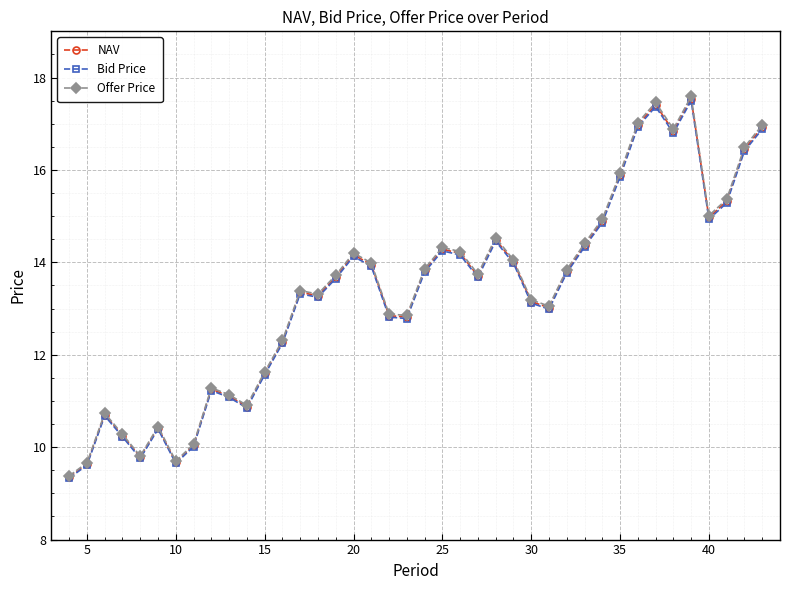

Which series has the largest range (max minus min)?

Offer Price